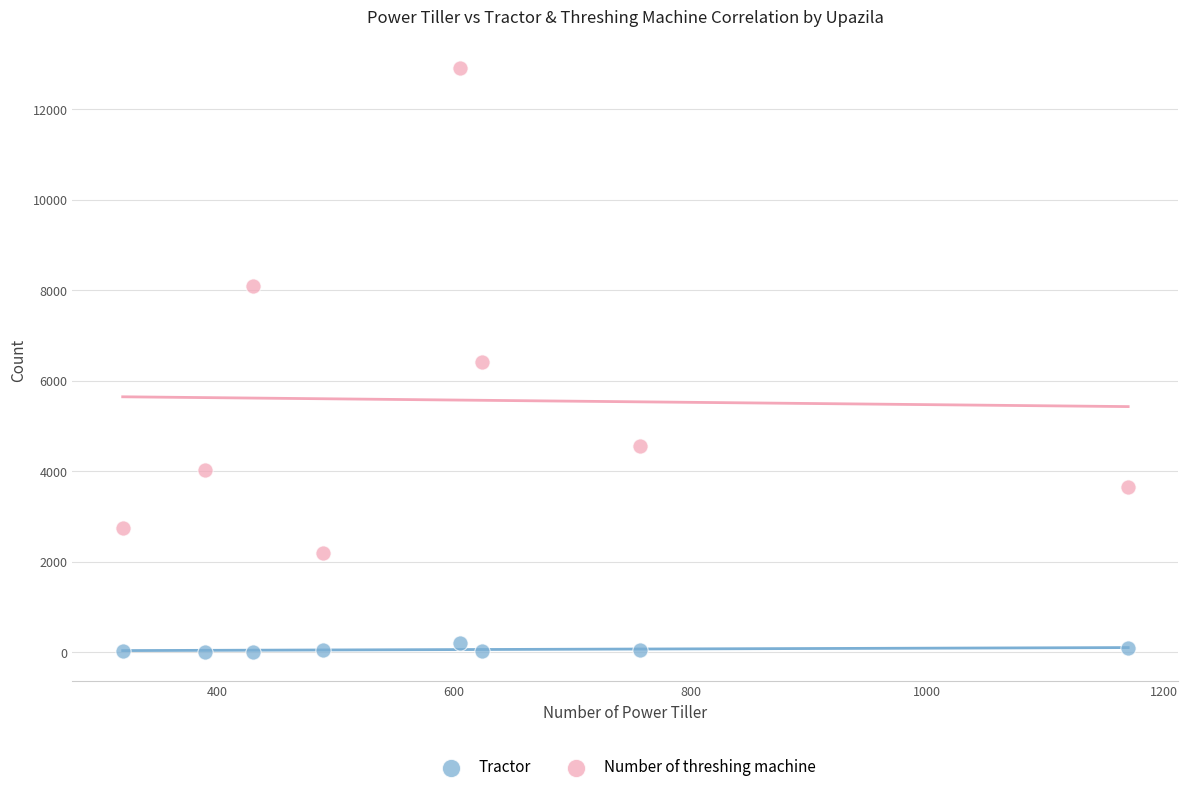

Which series has the largest Y range (max minus min)?

Number of threshing machine